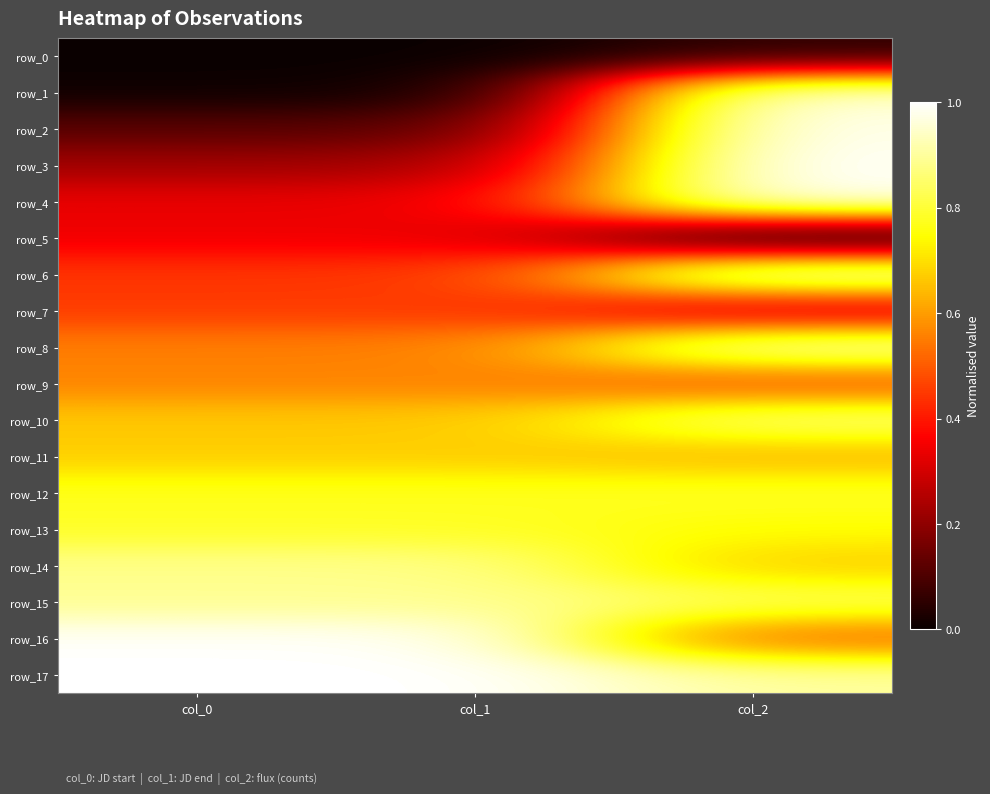

At which label is row_9 closest to 0?

col_2